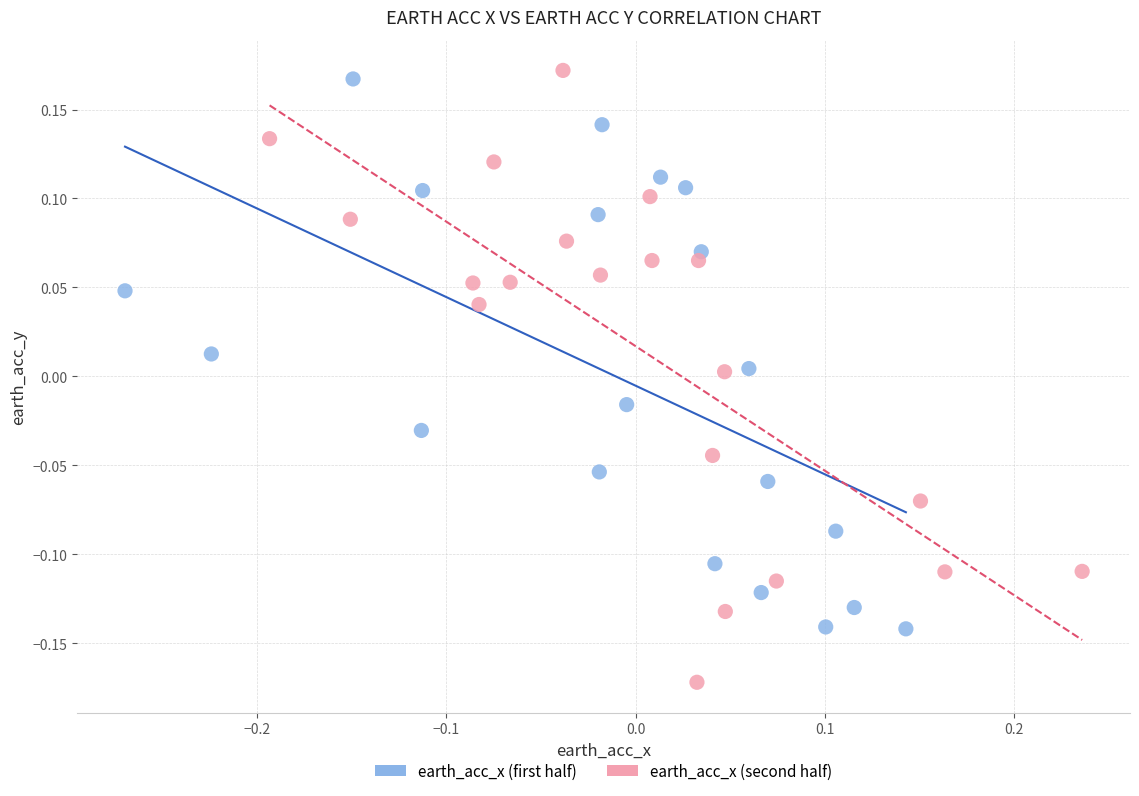

Which series has the widest spread of Y values?

earth_acc_x (second half)